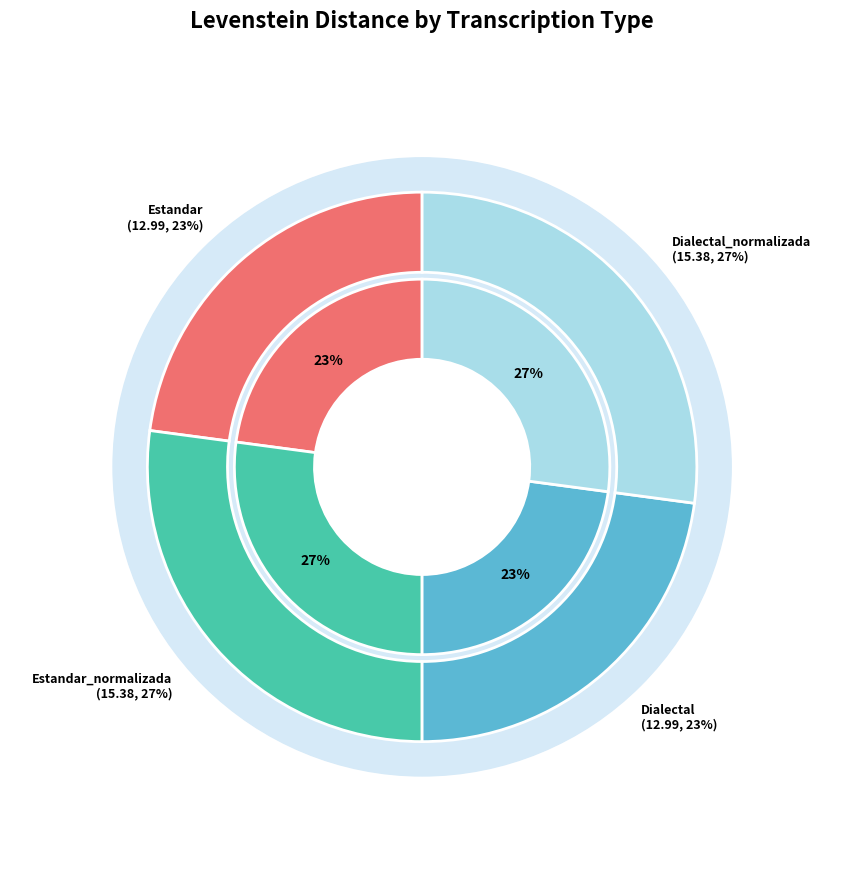

What is the total percentage of Dialectal and Estandar?

45.8%